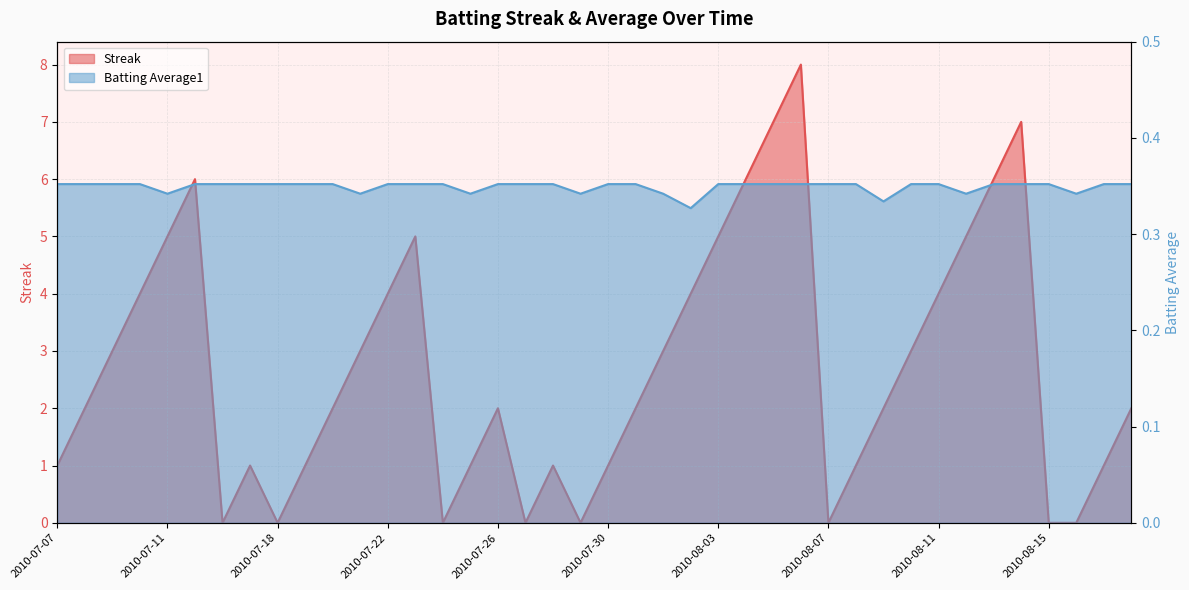

At which category is the sum across all series the highest?

2010-08-06